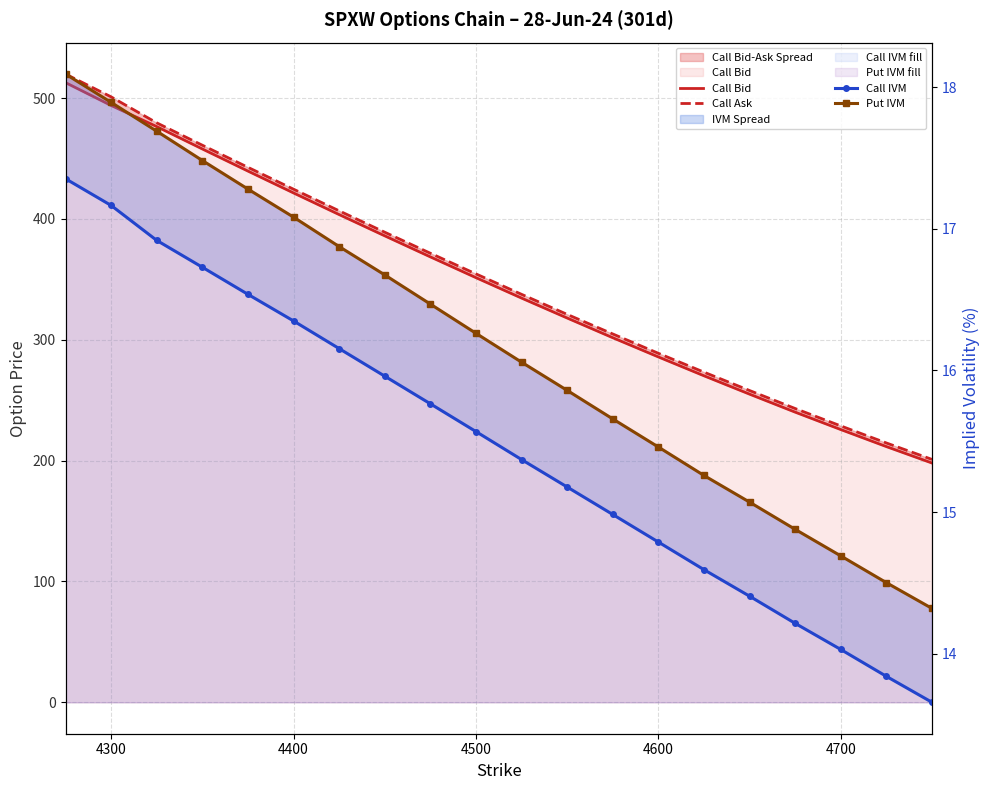

Count the number of data series in this chart.

4